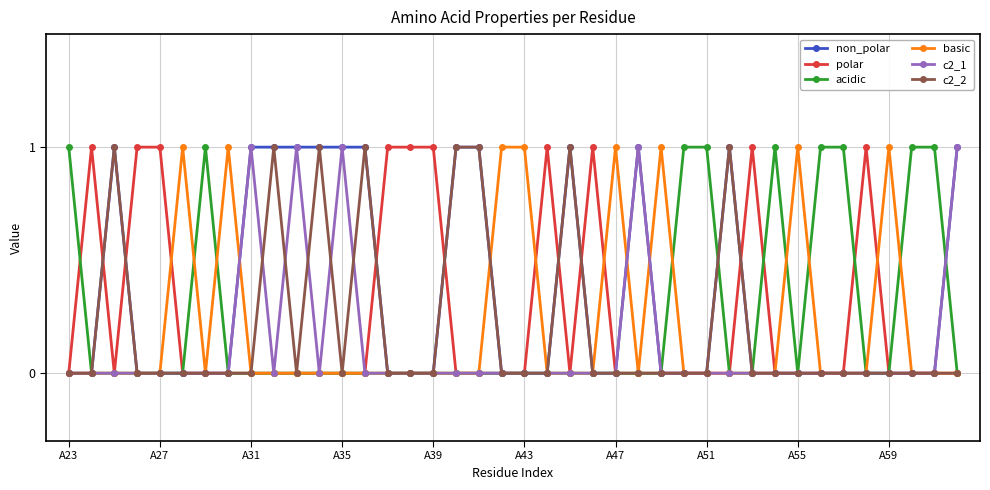

True or false: c2_2 and c2_1 cross at least once.

True